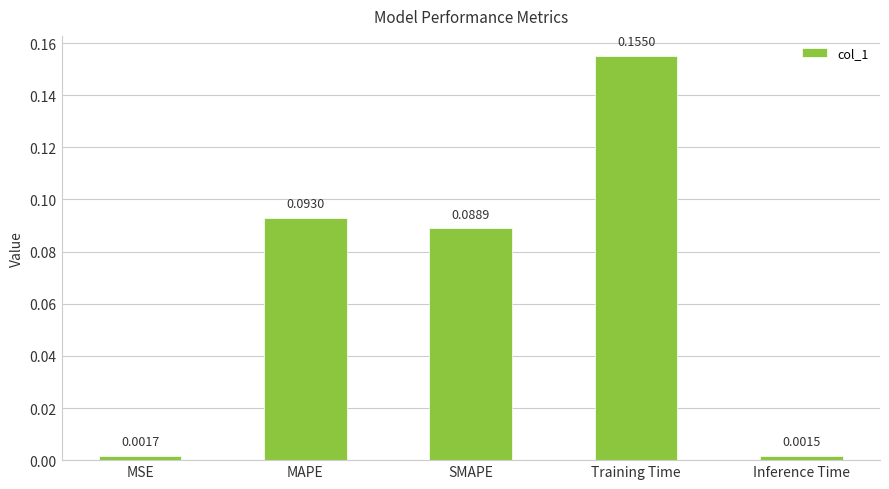

List the labels in order of value, largest first.

Training Time, MAPE, SMAPE, MSE, Inference Time